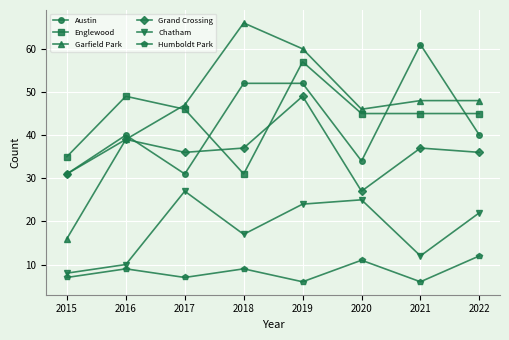

Is the value of Grand Crossing at 2020 greater than the value of Humboldt Park at 2016?

Yes